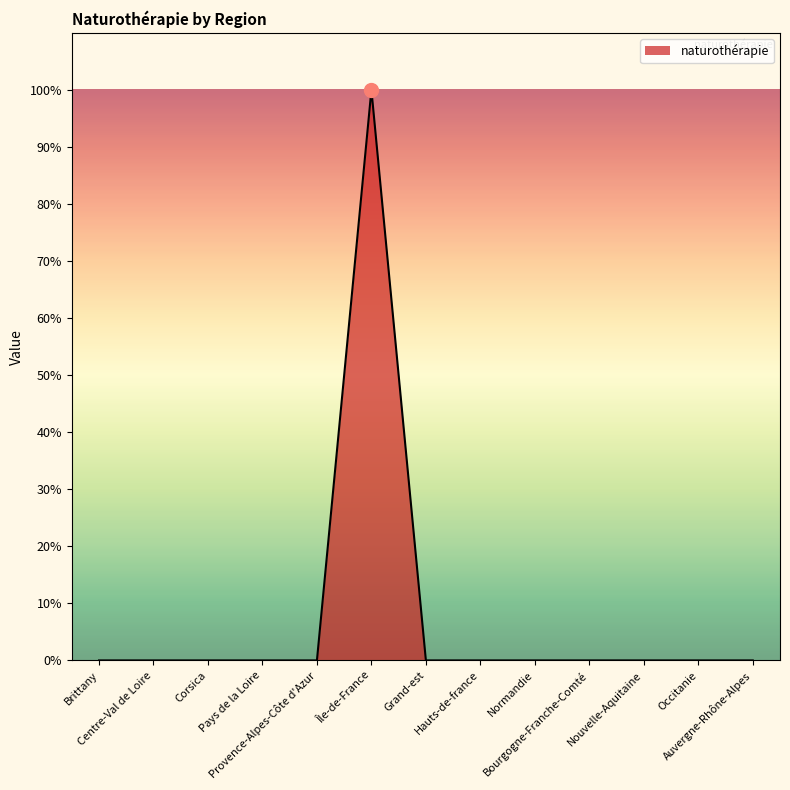

What is the greatest value displayed?

100